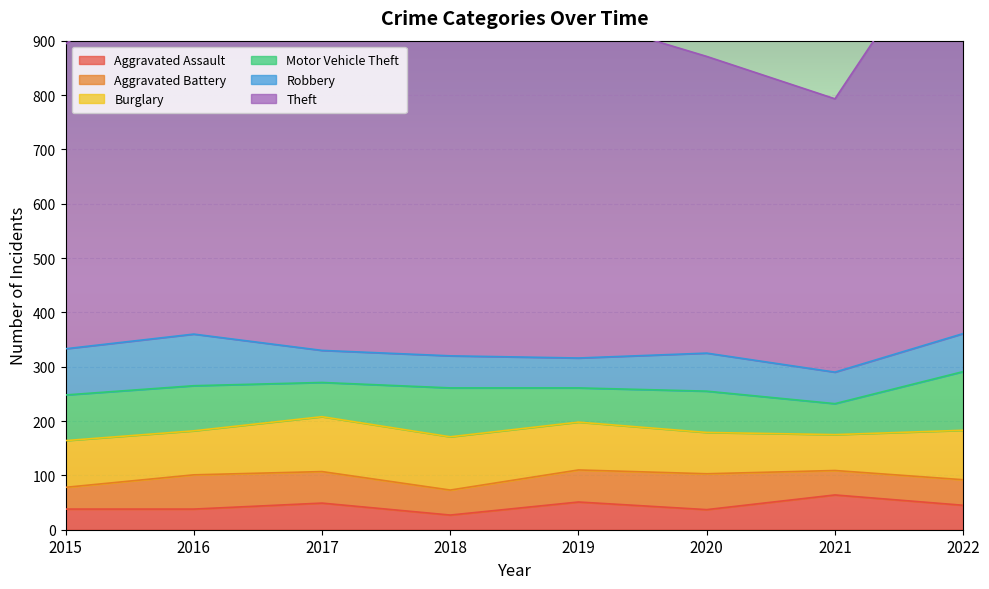

The Aggravated Assault series shows 82 at 2017. True or false?

False